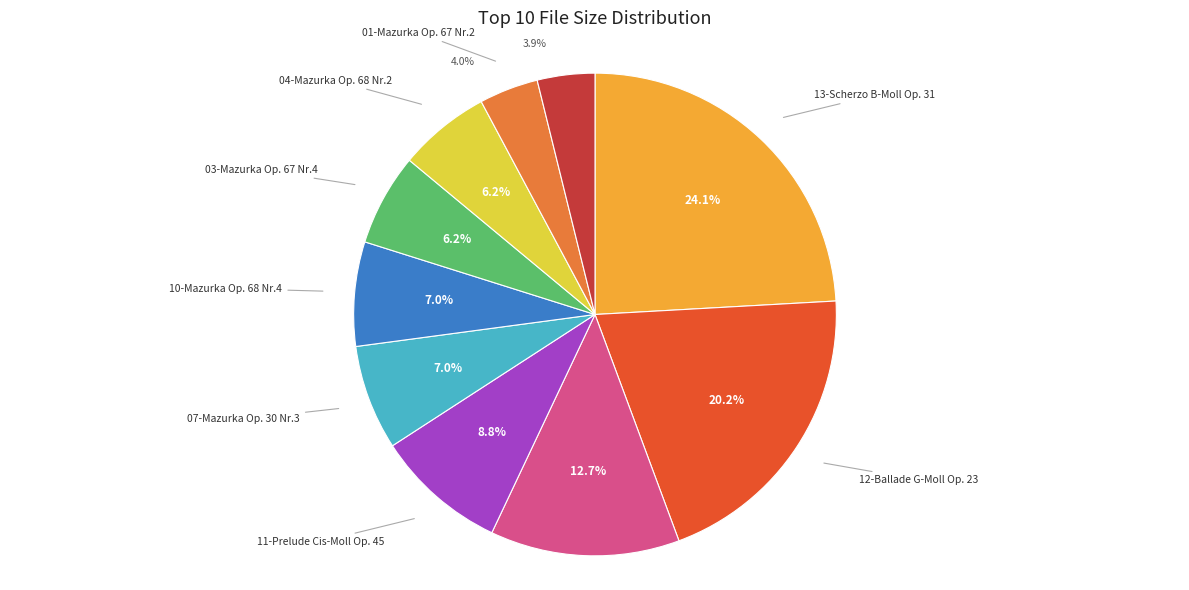

Is there a majority slice in this chart?

No